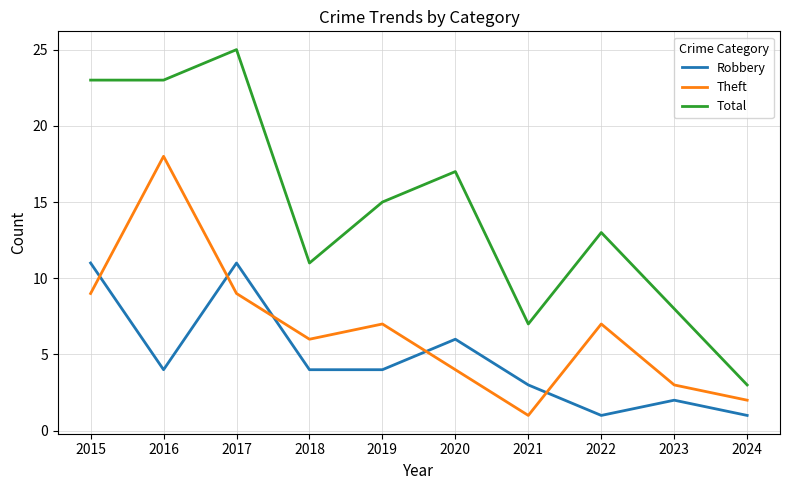

Reading left to right, list all the values displayed in this chart.

Robbery: 2015=11	2016=4	2017=11	2018=4	2019=4	2020=6	2021=3	2022=1	2023=2	2024=1
Theft: 2015=9	2016=18	2017=9	2018=6	2019=7	2020=4	2021=1	2022=7	2023=3	2024=2
Total: 2015=23	2016=23	2017=25	2018=11	2019=15	2020=17	2021=7	2022=13	2023=8	2024=3